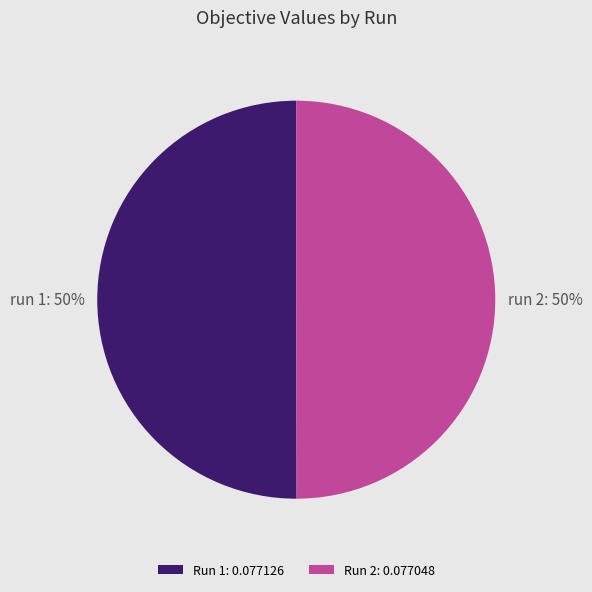

Count the number of slices in the pie.

2